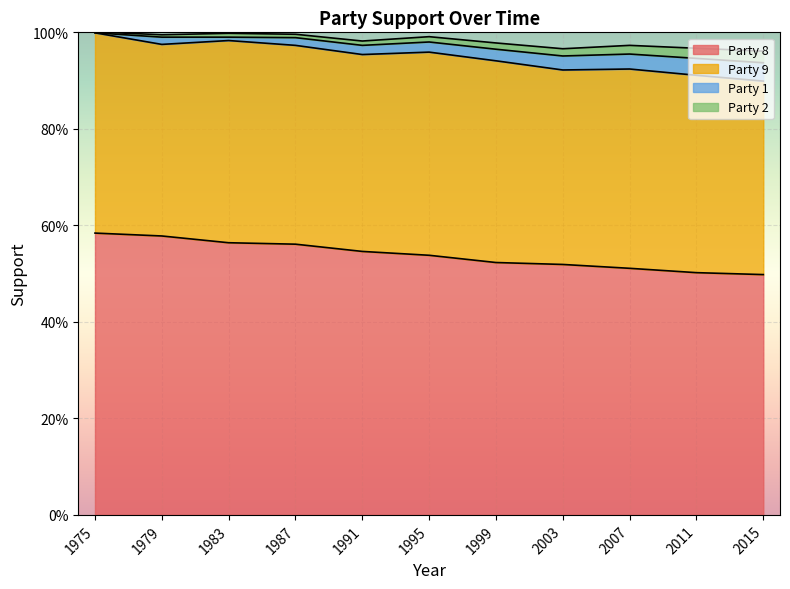

At how many categories does at least one series exceed 0?

11